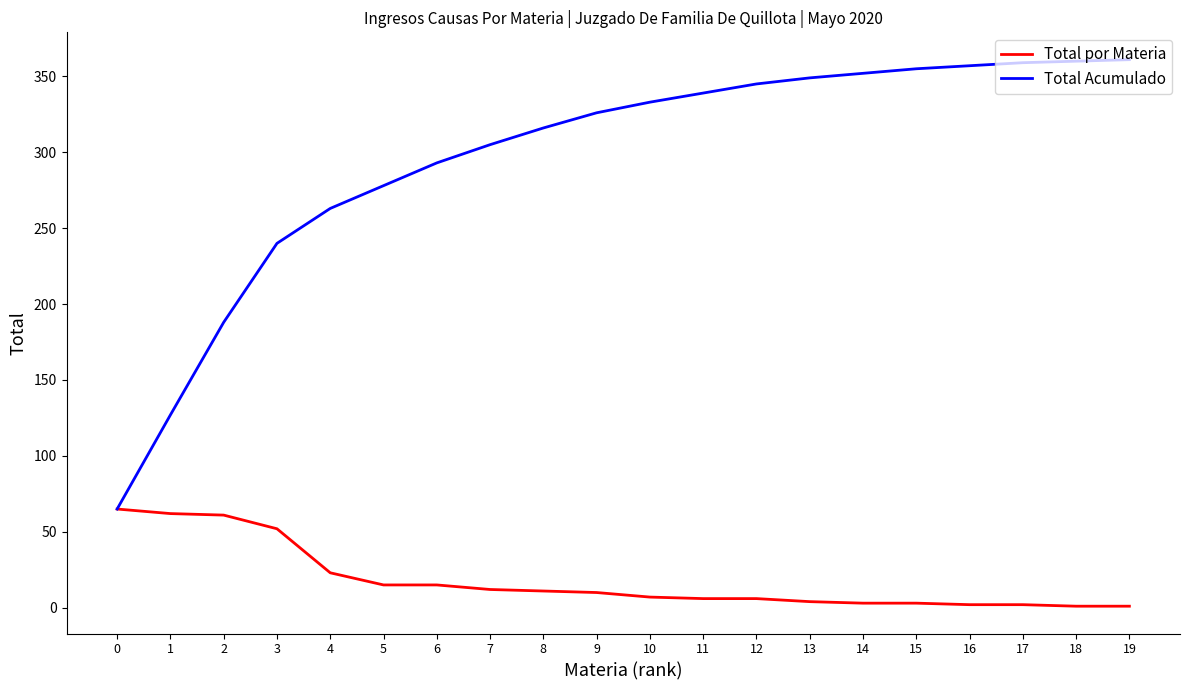

List the series in order of their peak value, lowest first.

Total por Materia, Total Acumulado